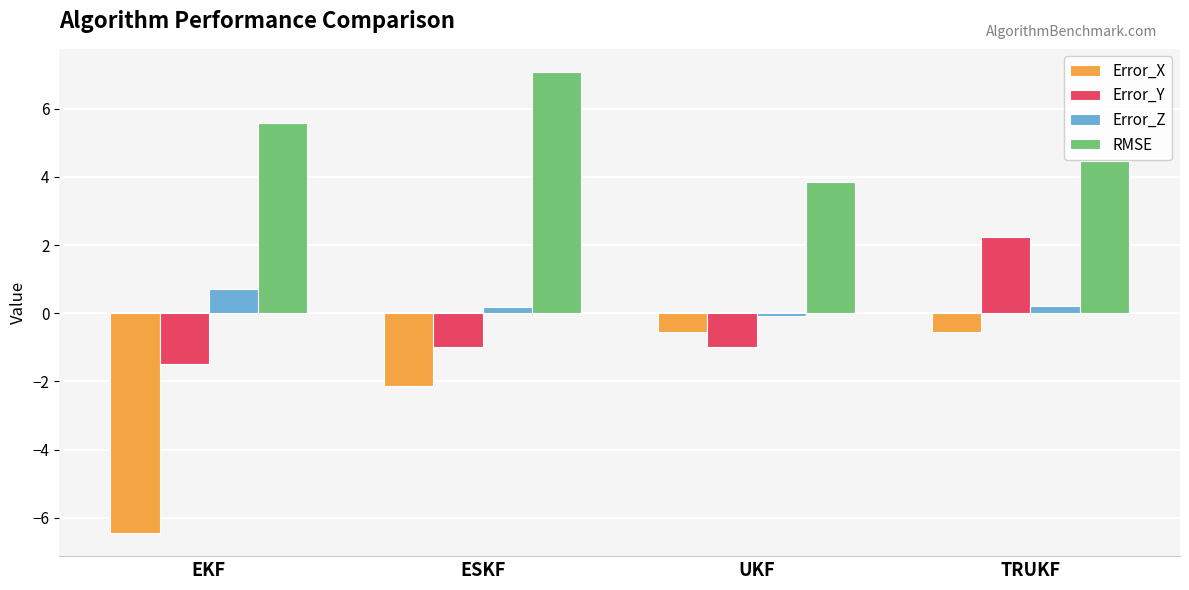

The value of Error_Y at ESKF is -1.7. True or false?

False